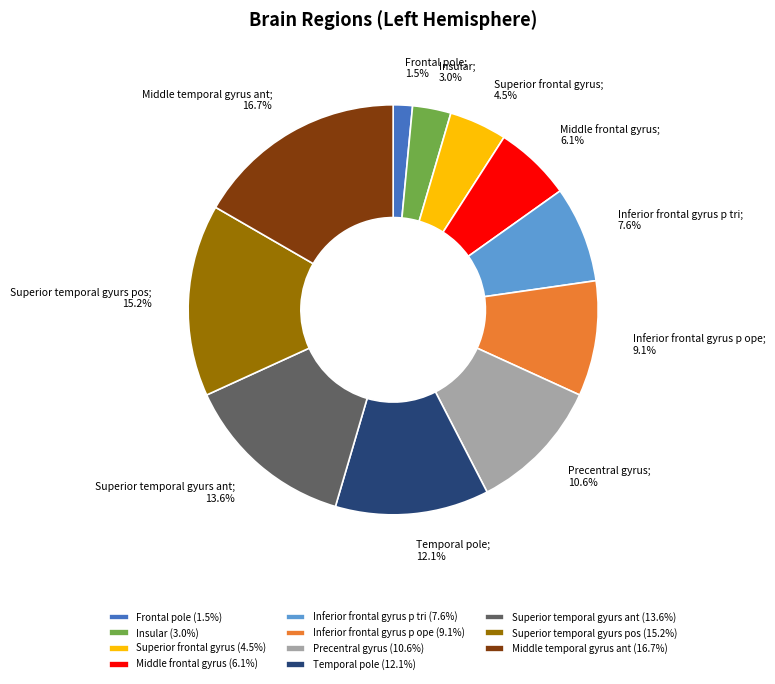

How many slices are in this pie chart?

11